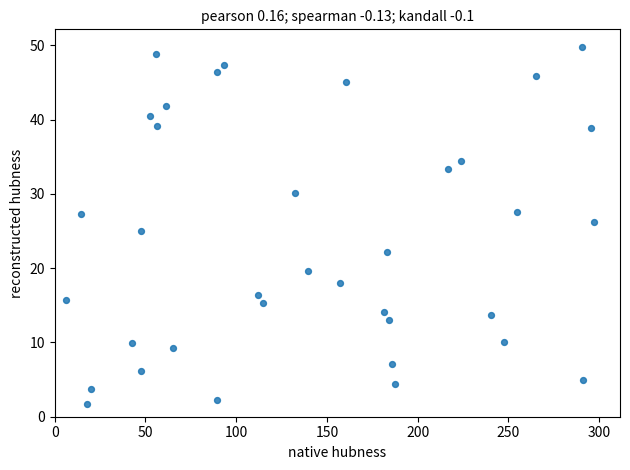

What is the range of Y values (max minus min)?

48.0